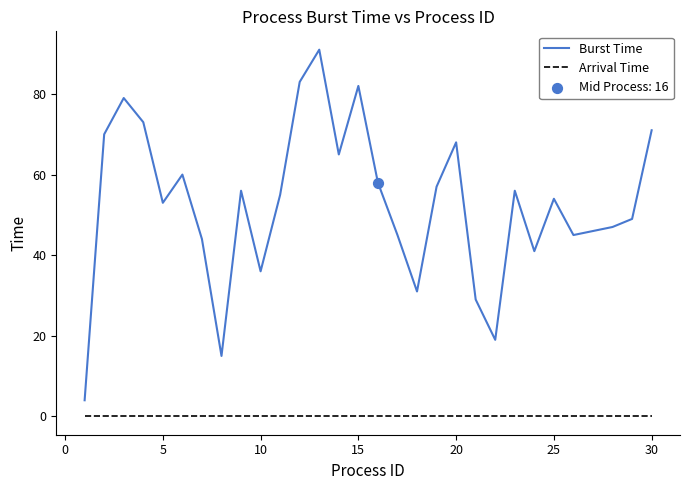

What is the highest value of the Burst Time series?

91